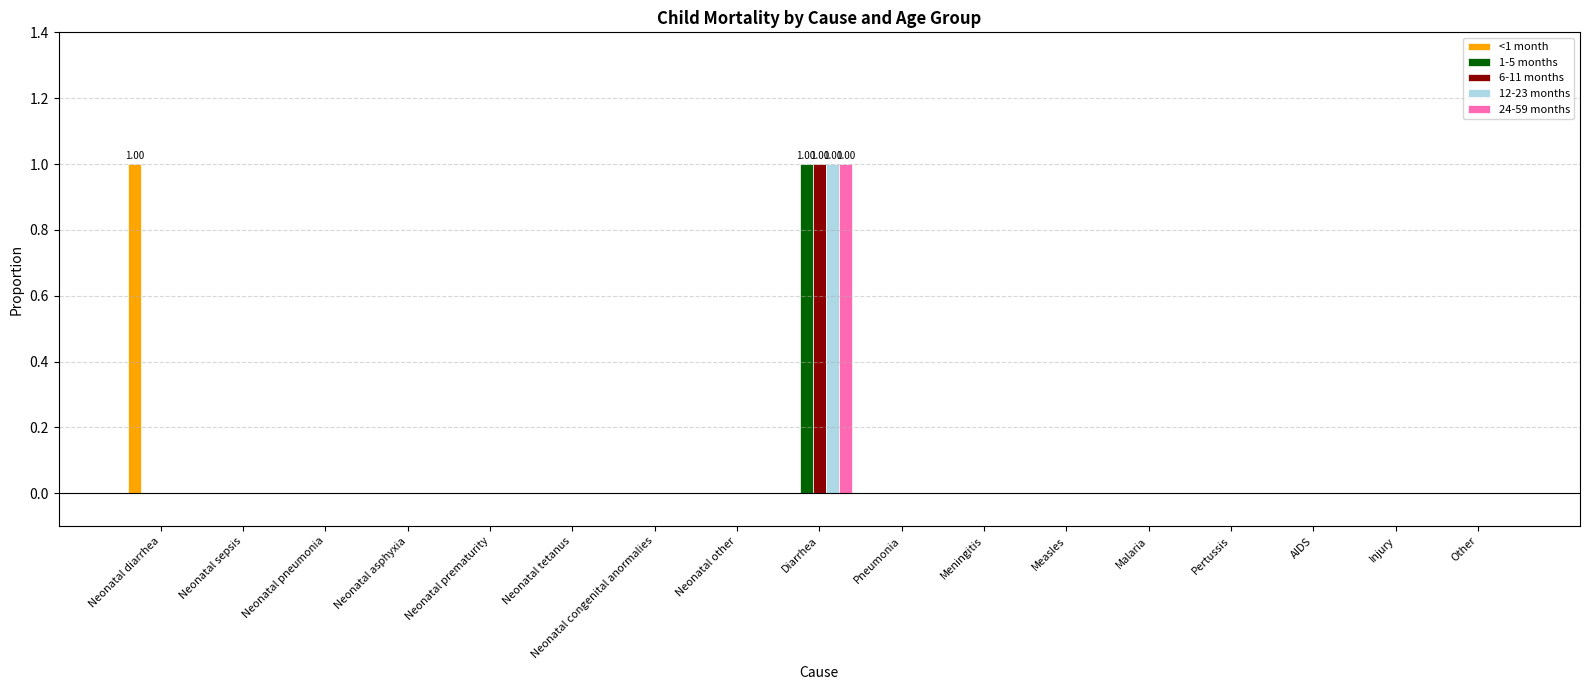

At which category is the sum across all series the highest?

Diarrhea